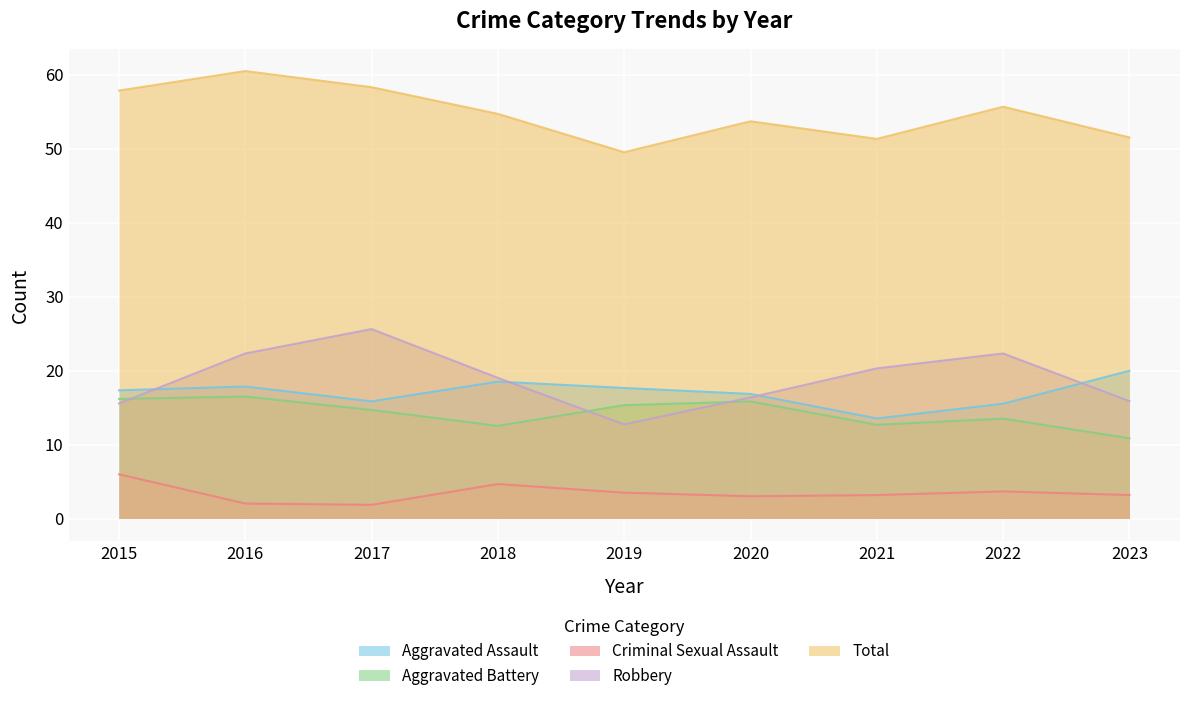

True or false: Total has a value of 83 at 2020.

False